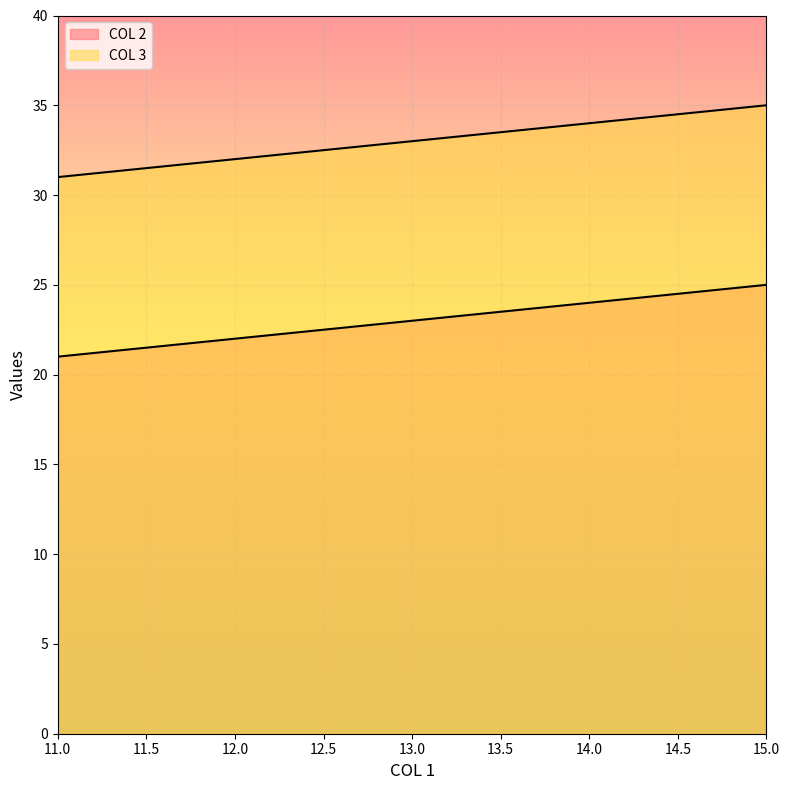

What is the sum of all COL 2 values?

115